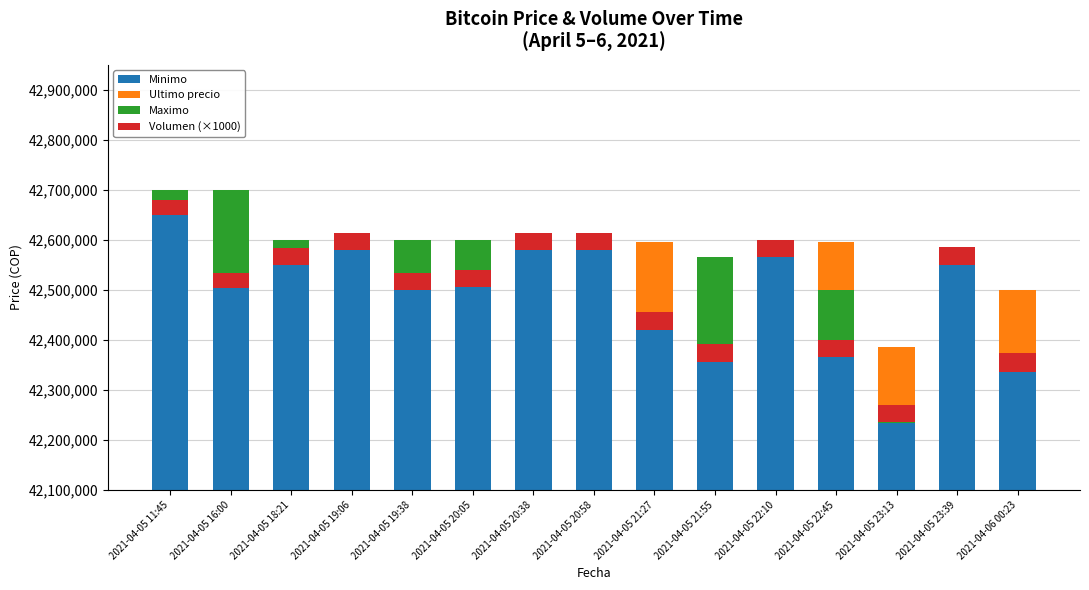

Reading left to right, what are all the values shown in this chart?

Minimo: 2021-04-05 11:45=42699808.0	2021-04-05 16:00=42699652.0	2021-04-05 18:21=42600000.0	2021-04-05 19:06=42600000.0	2021-04-05 19:38=42600000.0	2021-04-05 20:05=42600000.0	2021-04-05 20:38=42599821.0	2021-04-05 20:58=42580001.0	2021-04-05 21:27=42596298.0	2021-04-05 21:55=42561802.0	2021-04-05 22:10=42565011.0	2021-04-05 22:45=42596287.0	2021-04-05 23:13=42385200.0	2021-04-05 23:39=42567060.0	2021-04-06 00:23=42500000.0
Ultimo precio: 2021-04-05 11:45=1.0	2021-04-05 16:00=0.0	2021-04-05 18:21=0.0	2021-04-05 19:06=0.0	2021-04-05 19:38=0.0	2021-04-05 20:05=0.0	2021-04-05 20:38=0.0	2021-04-05 20:58=0.0	2021-04-05 21:27=-175487.0	2021-04-05 21:55=3267.0	2021-04-05 22:10=0.0	2021-04-05 22:45=-96287.0	2021-04-05 23:13=-151349.0	2021-04-05 23:39=-17060.0	2021-04-06 00:23=-163400.0
Maximo: 2021-04-05 11:45=-49809.0	2021-04-05 16:00=-196612.0	2021-04-05 18:21=-50000.0	2021-04-05 19:06=-20000.0	2021-04-05 19:38=-99970.0	2021-04-05 20:05=-95000.0	2021-04-05 20:38=-19821.0	2021-04-05 20:58=-1.0	2021-04-05 21:27=0.0	2021-04-05 21:55=-208889.0	2021-04-05 22:10=-1.0	2021-04-05 22:45=-135000.0	2021-04-05 23:13=1149.0	2021-04-05 23:39=0.0	2021-04-06 00:23=15.0
Volumen (×1000): 2021-04-05 11:45=30692.9	2021-04-05 16:00=31111.6	2021-04-05 18:21=33786.7	2021-04-05 19:06=34467.0	2021-04-05 19:38=34607.9	2021-04-05 20:05=34412.8	2021-04-05 20:38=34713.0	2021-04-05 20:58=34433.3	2021-04-05 21:27=35037.8	2021-04-05 21:55=35513.1	2021-04-05 22:10=35659.1	2021-04-05 22:45=35131.7	2021-04-05 23:13=35752.7	2021-04-05 23:39=36300.6	2021-04-06 00:23=36897.9